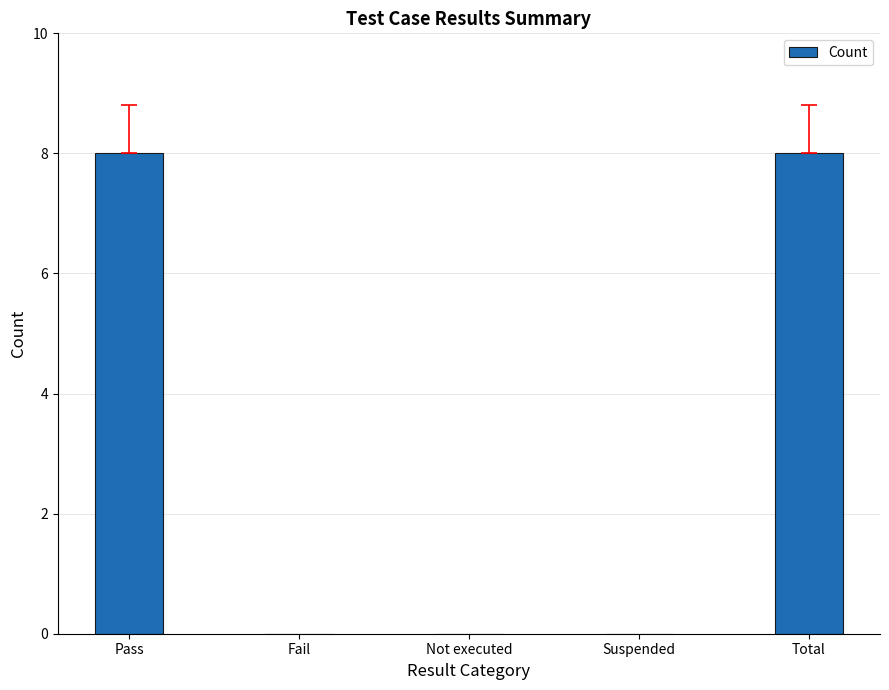

The chart shows a value of 5 at Not executed. True or false?

False